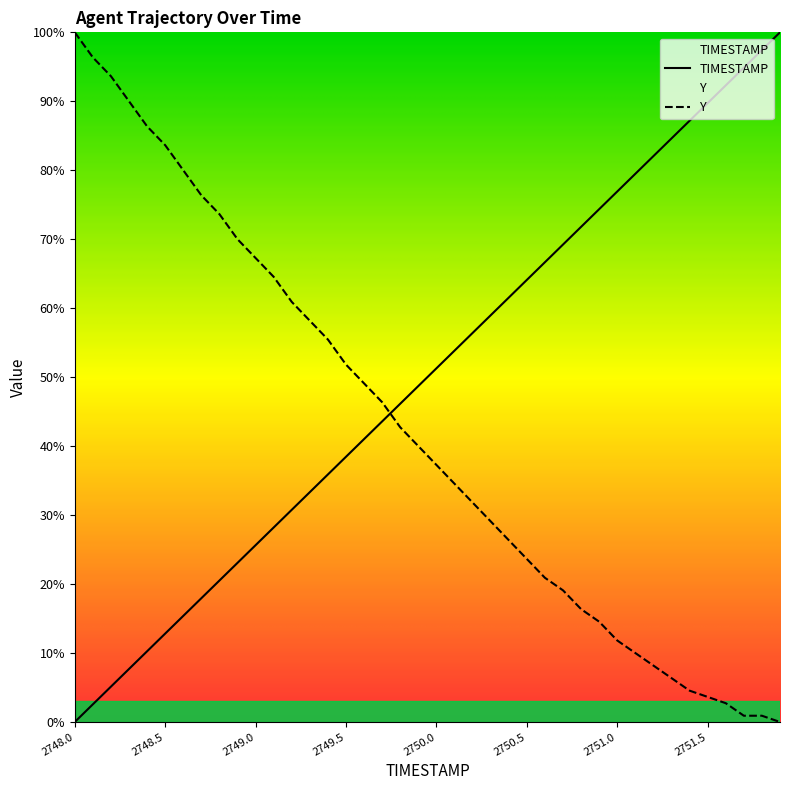

Which has a higher value, 2750.5 or 2748.8?

2750.5